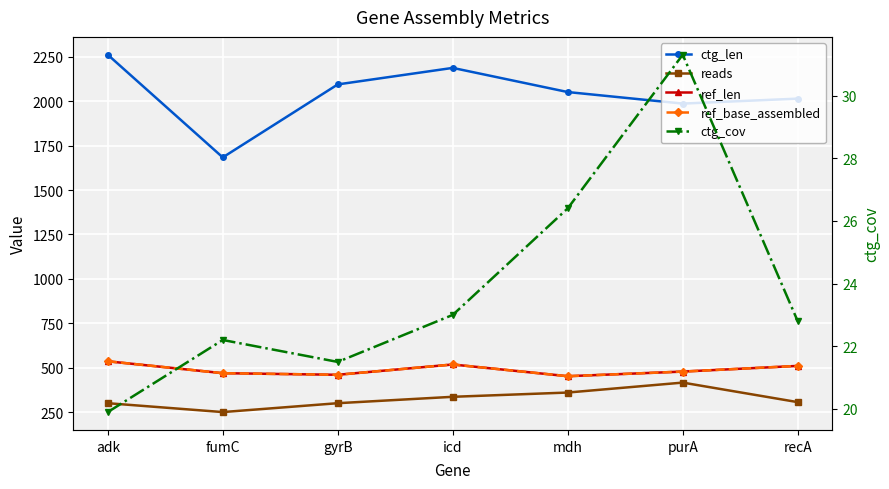

Reading left to right, what are all the values shown in this chart?

ctg_len: 2262.0	1684.0	2095.0	2188.0	2052.0	1987.0	2015.0
reads: 300.0	250.0	300.0	336.0	360.0	416.0	306.0
ref_len: 536.0	469.0	460.0	518.0	452.0	478.0	510.0
ref_base_assembled: 536.0	469.0	460.0	518.0	452.0	478.0	510.0
ctg_cov: 19.9	22.2	21.5	23.0	26.4	31.3	22.8